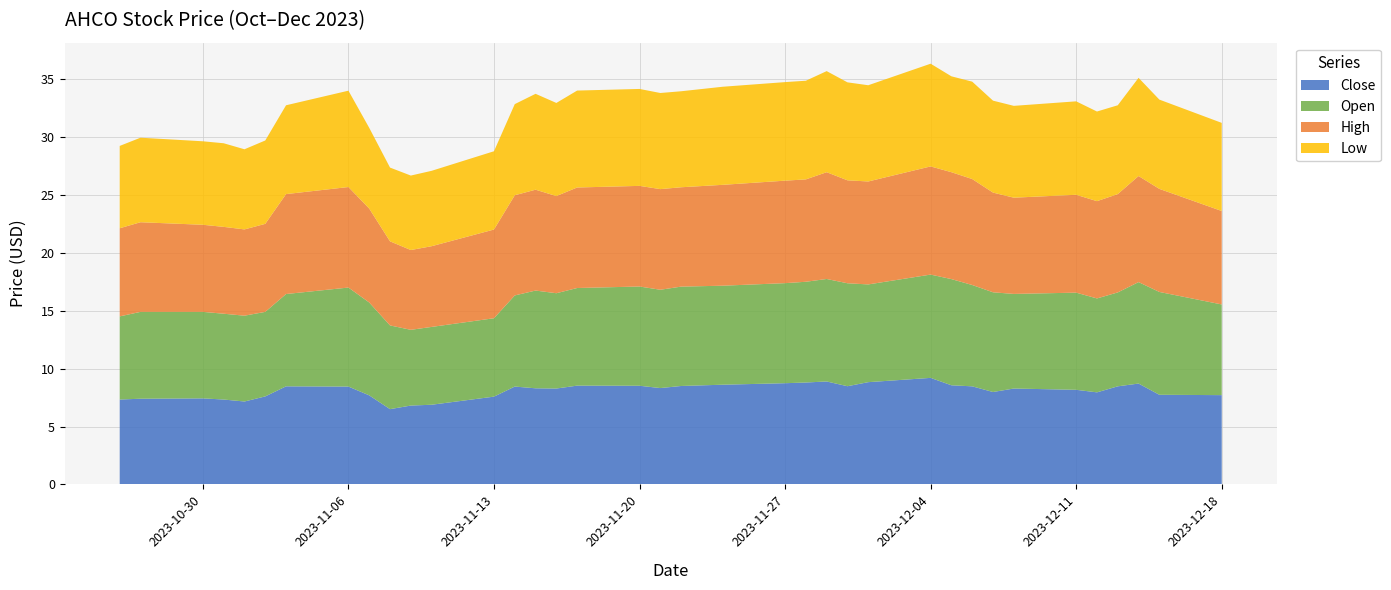

Reading left to right, list all the values displayed in this chart.

Close: 2023-10-26=7.3	2023-10-27=7.4	2023-10-30=7.4	2023-10-31=7.3	2023-11-01=7.2	2023-11-02=7.6	2023-11-03=8.5	2023-11-06=8.4	2023-11-07=7.7	2023-11-08=6.5	2023-11-09=6.8	2023-11-10=6.9	2023-11-13=7.6	2023-11-14=8.4	2023-11-15=8.3	2023-11-16=8.3	2023-11-17=8.5	2023-11-20=8.5	2023-11-21=8.3	2023-11-22=8.5	2023-11-24=8.6	2023-11-27=8.7	2023-11-28=8.8	2023-11-29=8.9	2023-11-30=8.5	2023-12-01=8.8	2023-12-04=9.2	2023-12-05=8.6	2023-12-06=8.5	2023-12-07=8.0	2023-12-08=8.3	2023-12-11=8.2	2023-12-12=8.0	2023-12-13=8.5	2023-12-14=8.7	2023-12-15=7.7	2023-12-18=7.7
Open: 2023-10-26=7.2	2023-10-27=7.5	2023-10-30=7.5	2023-10-31=7.4	2023-11-01=7.4	2023-11-02=7.3	2023-11-03=8.0	2023-11-06=8.6	2023-11-07=8.0	2023-11-08=7.2	2023-11-09=6.5	2023-11-10=6.7	2023-11-13=6.8	2023-11-14=7.9	2023-11-15=8.4	2023-11-16=8.2	2023-11-17=8.4	2023-11-20=8.6	2023-11-21=8.5	2023-11-22=8.6	2023-11-24=8.6	2023-11-27=8.6	2023-11-28=8.7	2023-11-29=8.8	2023-11-30=8.9	2023-12-01=8.4	2023-12-04=8.9	2023-12-05=9.2	2023-12-06=8.8	2023-12-07=8.6	2023-12-08=8.2	2023-12-11=8.4	2023-12-12=8.1	2023-12-13=8.1	2023-12-14=8.8	2023-12-15=8.9	2023-12-18=7.8
High: 2023-10-26=7.6	2023-10-27=7.7	2023-10-30=7.5	2023-10-31=7.5	2023-11-01=7.5	2023-11-02=7.6	2023-11-03=8.6	2023-11-06=8.7	2023-11-07=8.1	2023-11-08=7.3	2023-11-09=6.9	2023-11-10=7.0	2023-11-13=7.7	2023-11-14=8.7	2023-11-15=8.7	2023-11-16=8.4	2023-11-17=8.7	2023-11-20=8.7	2023-11-21=8.7	2023-11-22=8.6	2023-11-24=8.7	2023-11-27=8.8	2023-11-28=8.8	2023-11-29=9.2	2023-11-30=8.9	2023-12-01=8.9	2023-12-04=9.3	2023-12-05=9.2	2023-12-06=9.2	2023-12-07=8.6	2023-12-08=8.3	2023-12-11=8.4	2023-12-12=8.4	2023-12-13=8.5	2023-12-14=9.2	2023-12-15=8.9	2023-12-18=8.1
Low: 2023-10-26=7.1	2023-10-27=7.3	2023-10-30=7.2	2023-10-31=7.2	2023-11-01=6.9	2023-11-02=7.2	2023-11-03=7.7	2023-11-06=8.3	2023-11-07=7.0	2023-11-08=6.4	2023-11-09=6.4	2023-11-10=6.5	2023-11-13=6.8	2023-11-14=7.9	2023-11-15=8.3	2023-11-16=8.0	2023-11-17=8.4	2023-11-20=8.4	2023-11-21=8.3	2023-11-22=8.3	2023-11-24=8.5	2023-11-27=8.5	2023-11-28=8.5	2023-11-29=8.7	2023-11-30=8.5	2023-12-01=8.3	2023-12-04=8.9	2023-12-05=8.3	2023-12-06=8.4	2023-12-07=7.9	2023-12-08=7.9	2023-12-11=8.1	2023-12-12=7.7	2023-12-13=7.7	2023-12-14=8.5	2023-12-15=7.7	2023-12-18=7.6